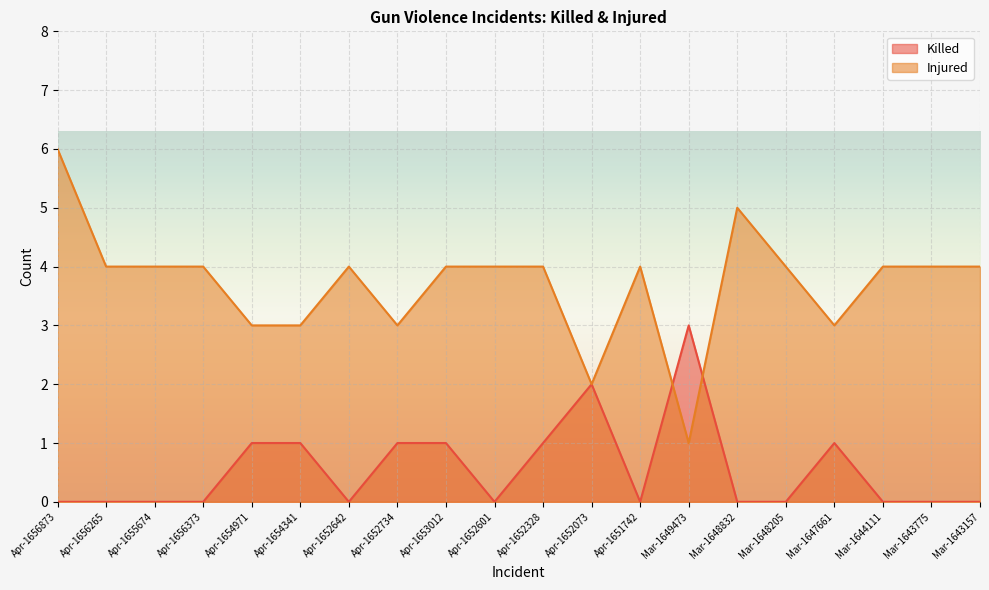

How many data points in Killed are above 0?

8